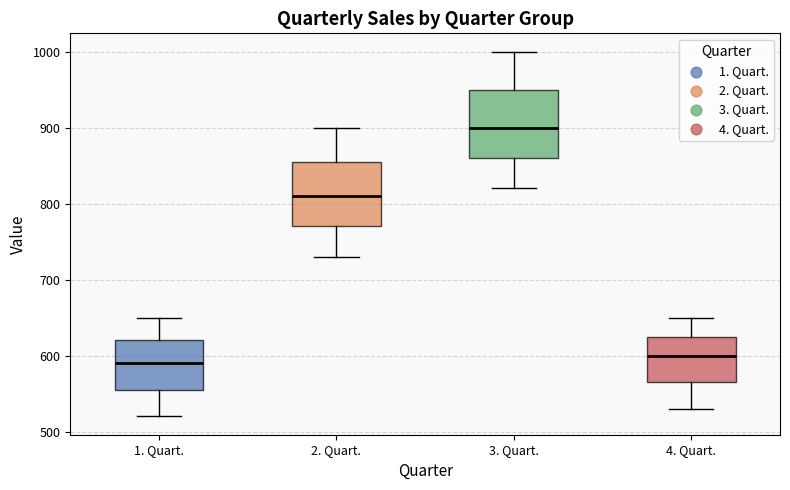

Reading left to right, transcribe this box plot: for each box, give where its median line is, the range the box spans, and where its two whiskers end, as read against the y-axis. The values are not printed on the chart, so give them approximately, as read against the axis.

1. Quart.: median 590, box 560 to 620, whiskers 520 to 650
2. Quart.: median 810, box 770 to 860, whiskers 730 to 900
3. Quart.: median 900, box 860 to 950, whiskers 820 to 1000
4. Quart.: median 600, box 570 to 630, whiskers 530 to 650